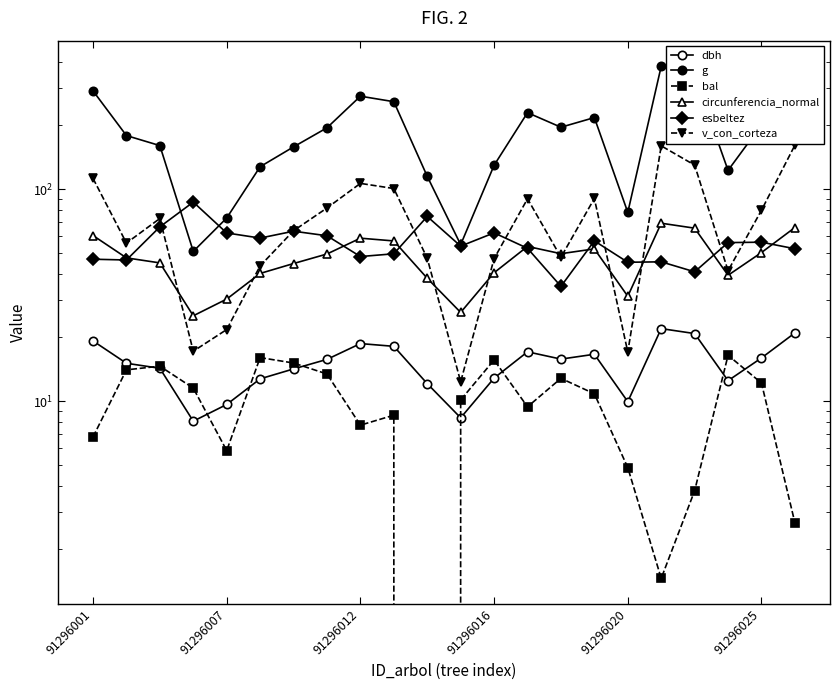

Which has a higher value, 6 or 13?

13